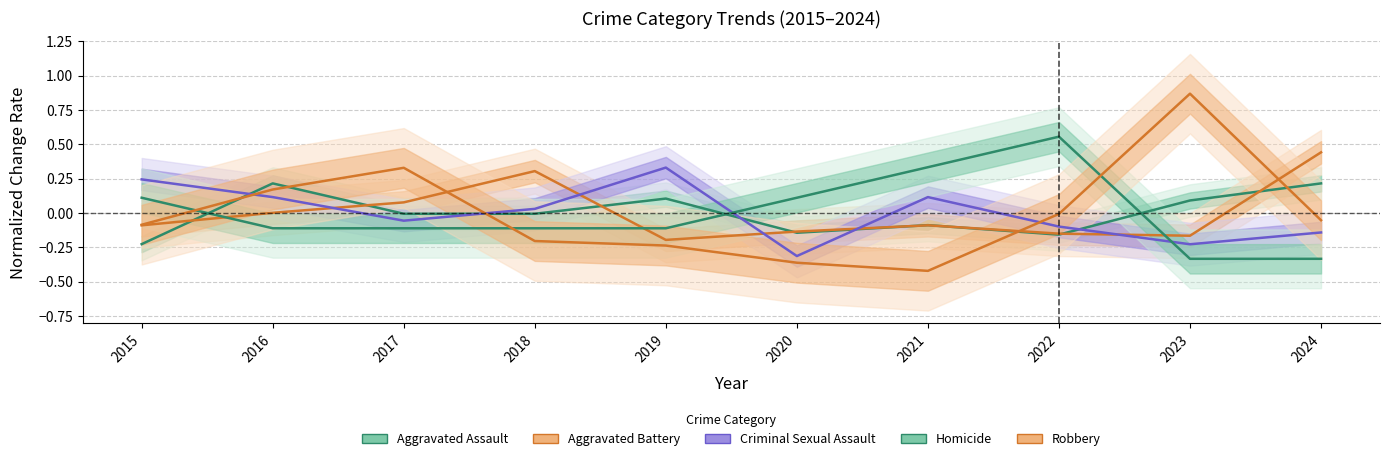

Where is Aggravated Assault nearest to the value 0?

2017